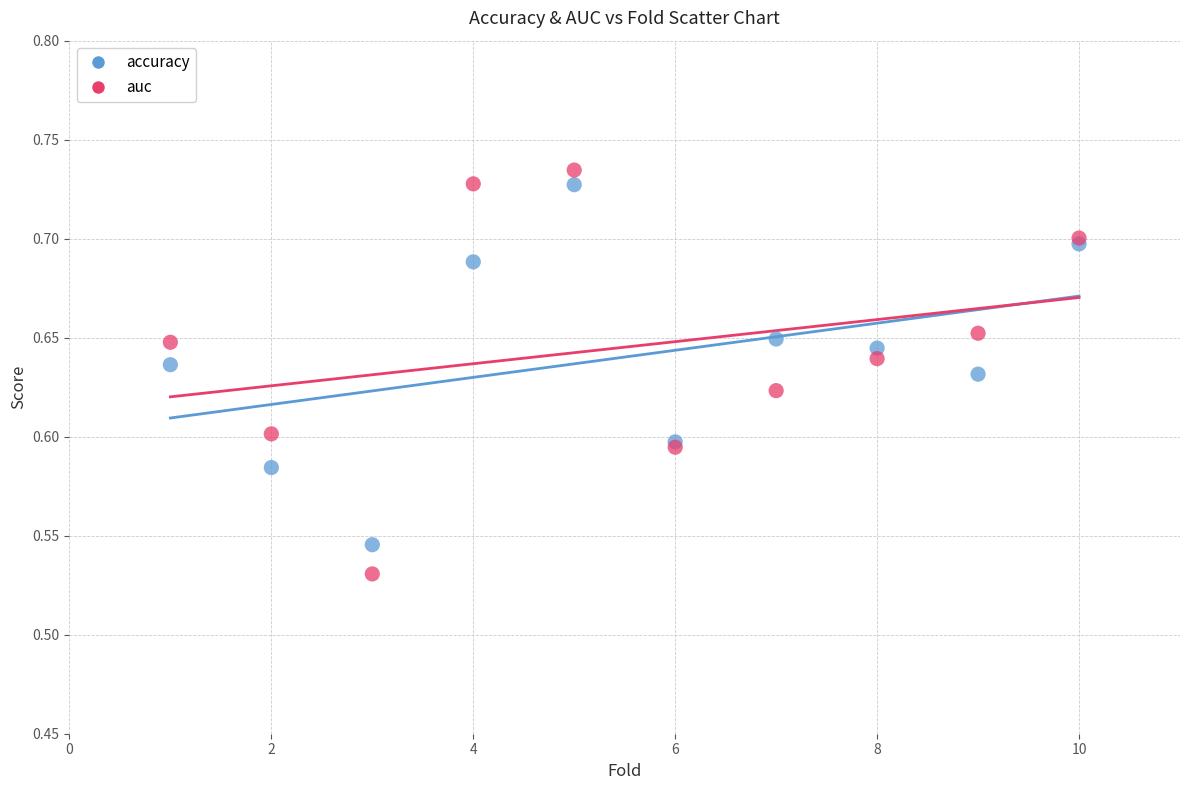

Which series reaches the minimum Y coordinate?

auc